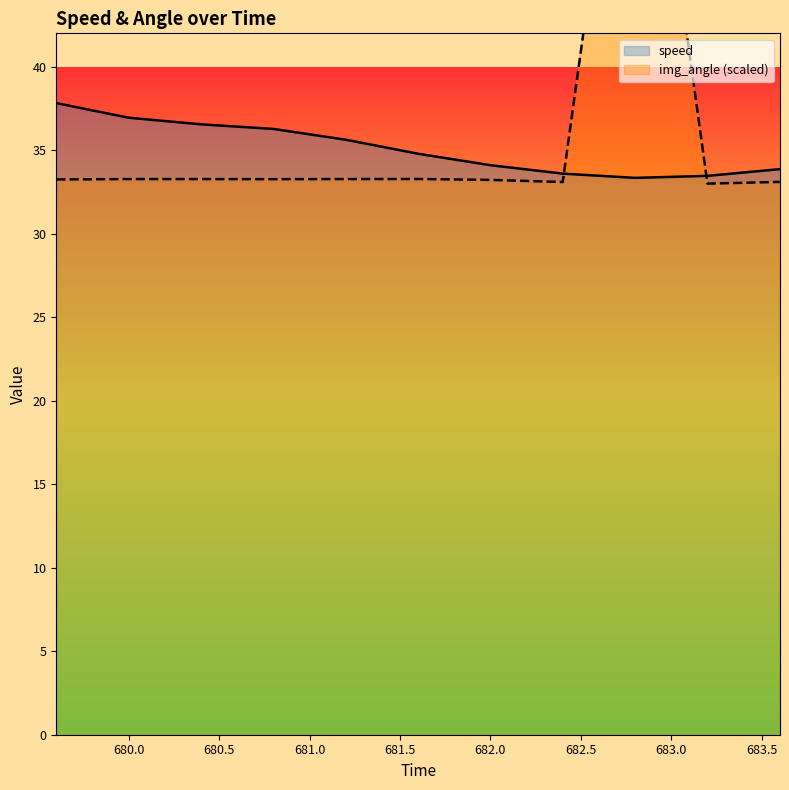

Rank the series at 681.2 from lowest to highest value.

img_angle, speed